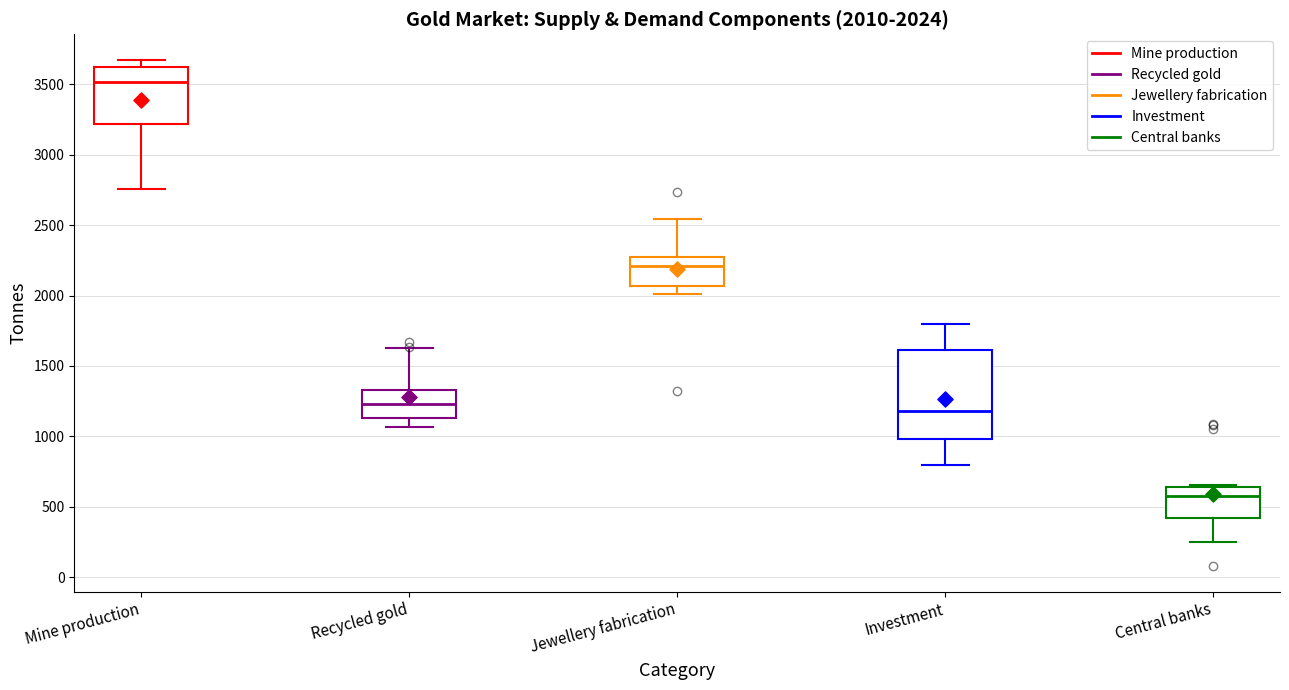

Comparing the boxes themselves (not the whiskers), which one is the tallest?

Investment